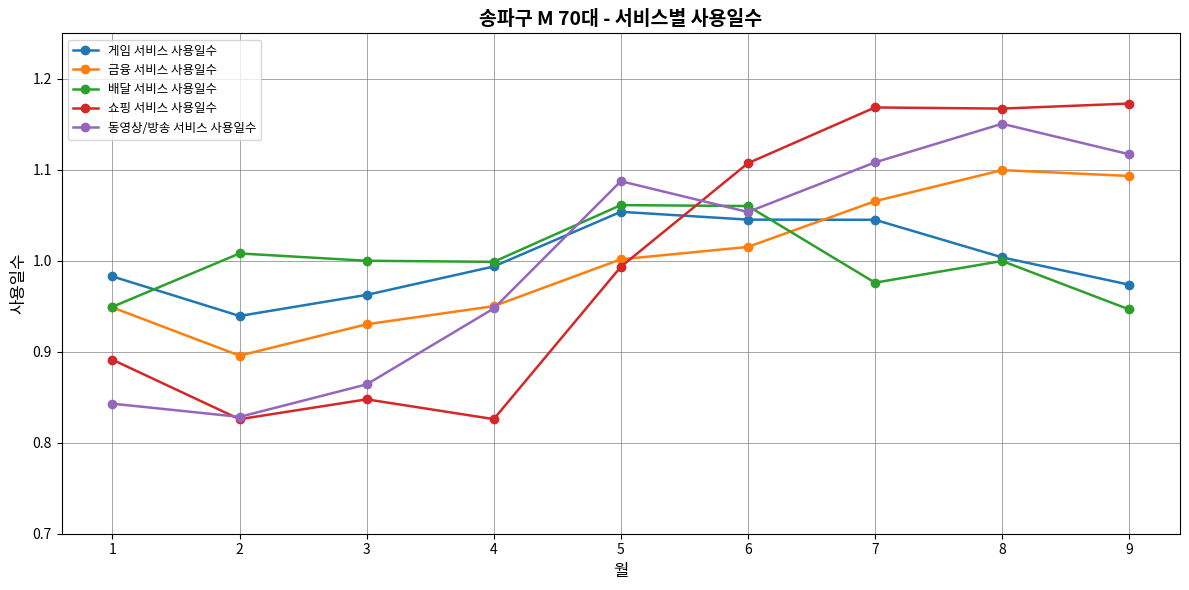

Does the chart have visible grid lines?

Yes